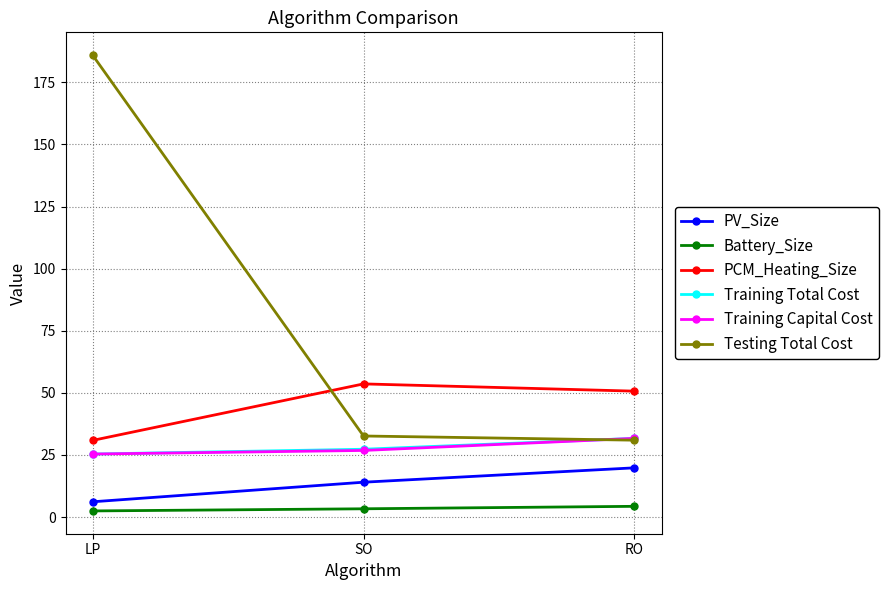

The value of Training Total Cost at RO is 31.7. True or false?

True